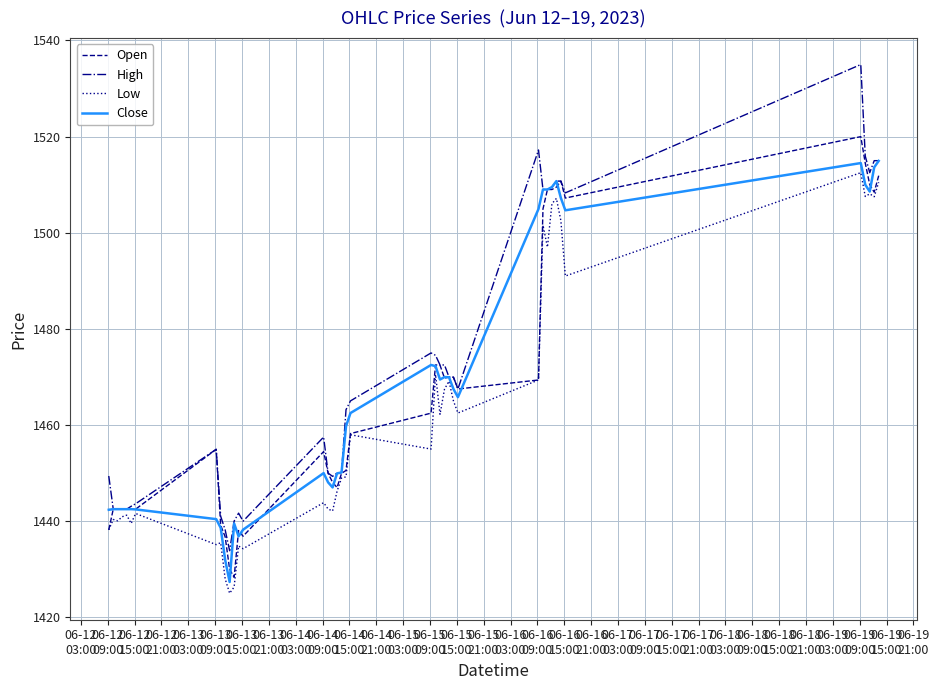

Which series has the largest range (max minus min)?

High